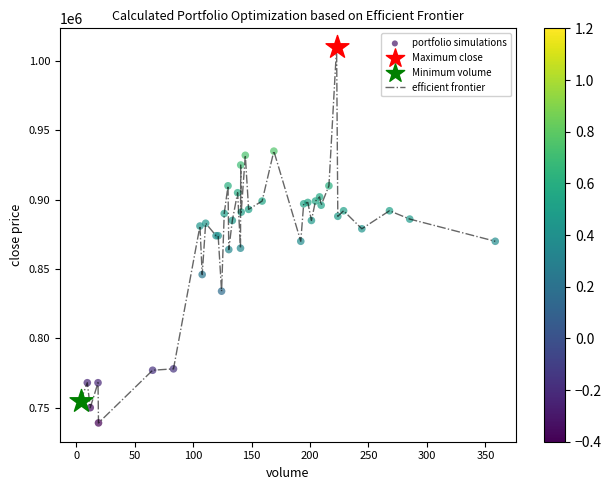

What is the difference between the maximum and minimum values?

271000